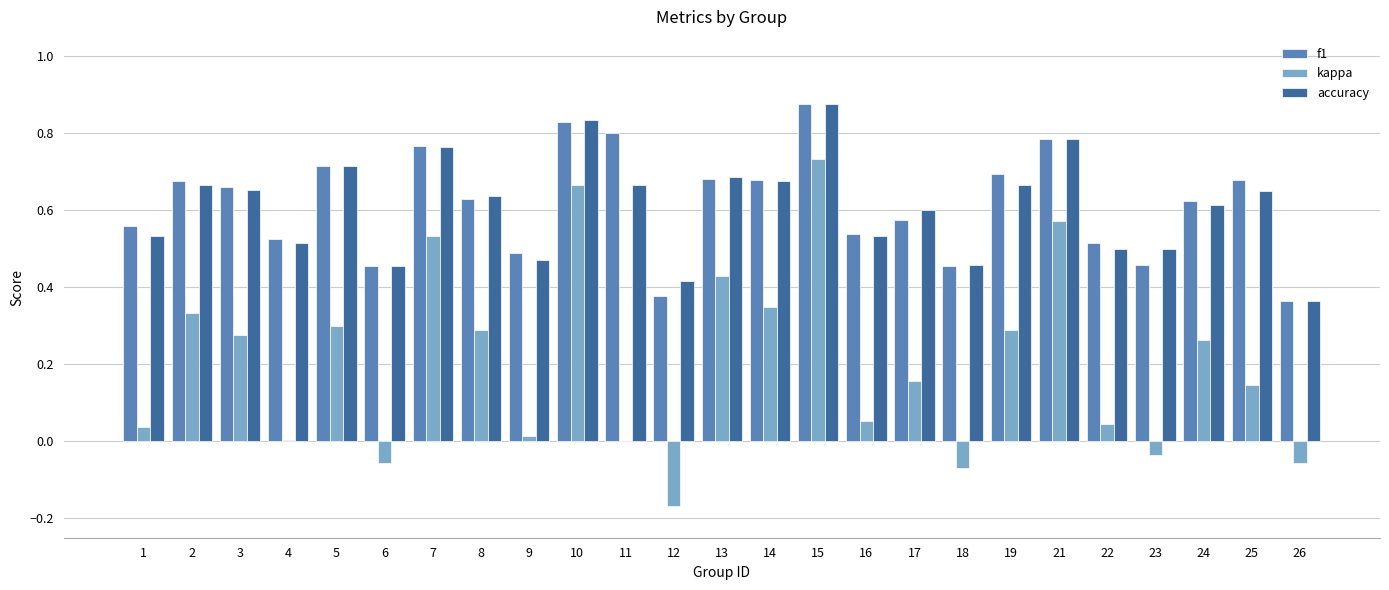

The value of accuracy at 2 is 1.1. True or false?

False